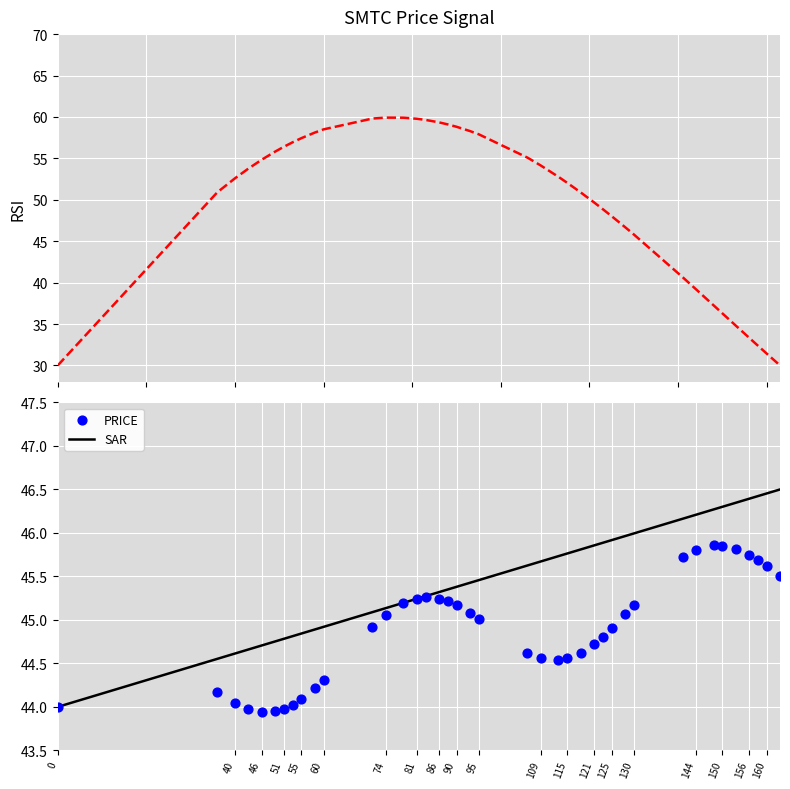

What is the lowest value of the SAR series?

44.0